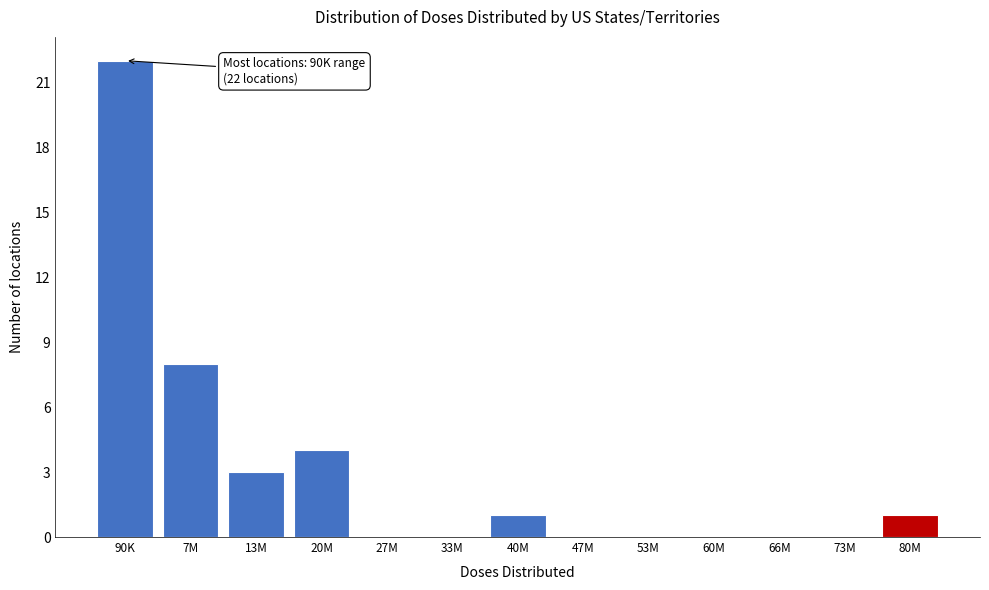

Reading left to right, extract all data points from this chart.

90K=22	7M=8	13M=3	20M=4	27M=0	33M=0	40M=1	47M=0	53M=0	60M=0	66M=0	73M=0	80M=1